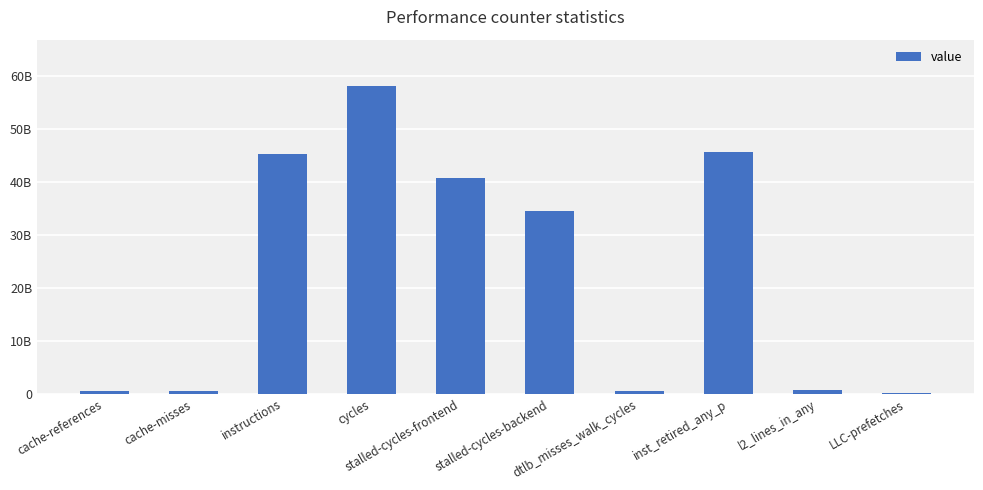

Does the chart contain stacked bars?

No